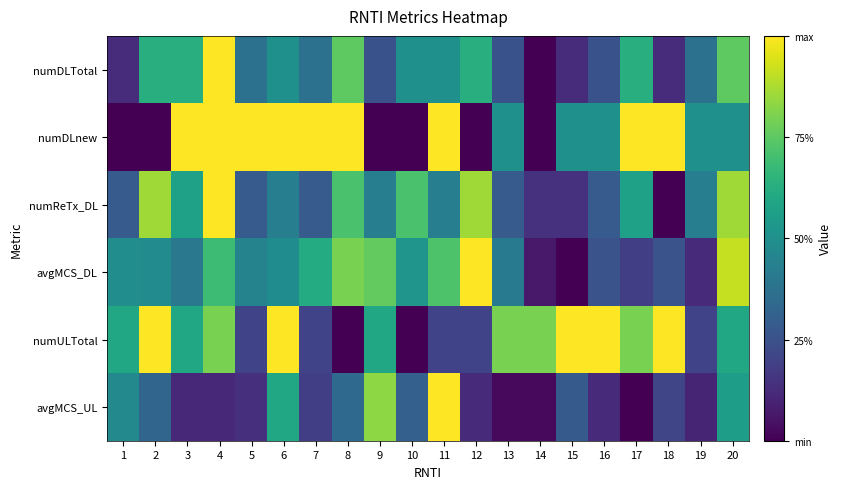

What is the greatest value displayed?

1.0